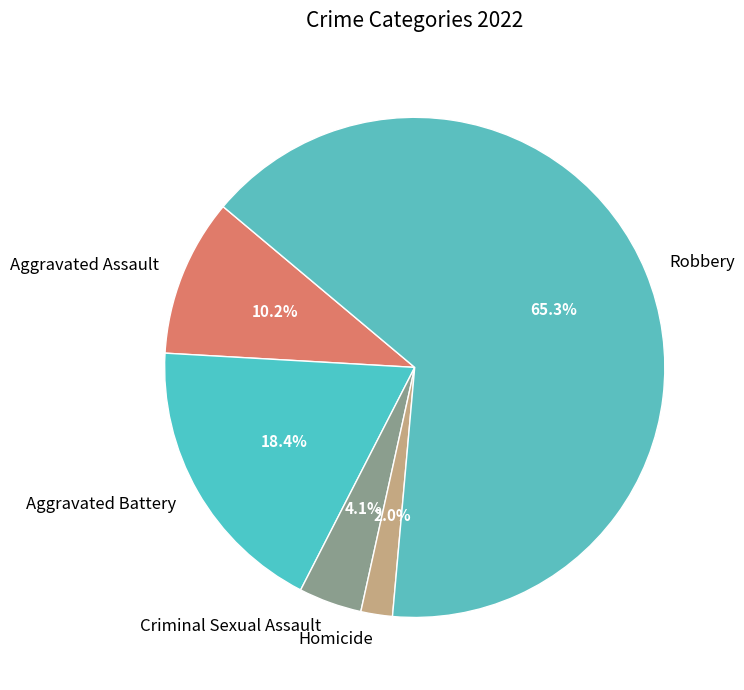

What percentage is the Aggravated Battery slice, to the nearest percent?

18%